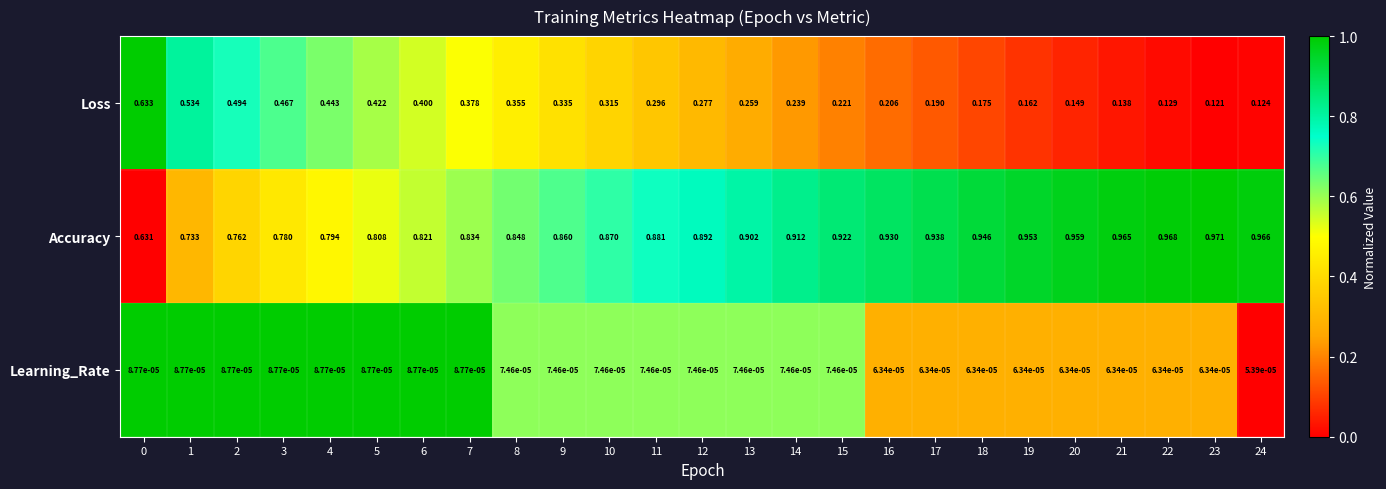

At which category does the chart reach its minimum across all series?

24